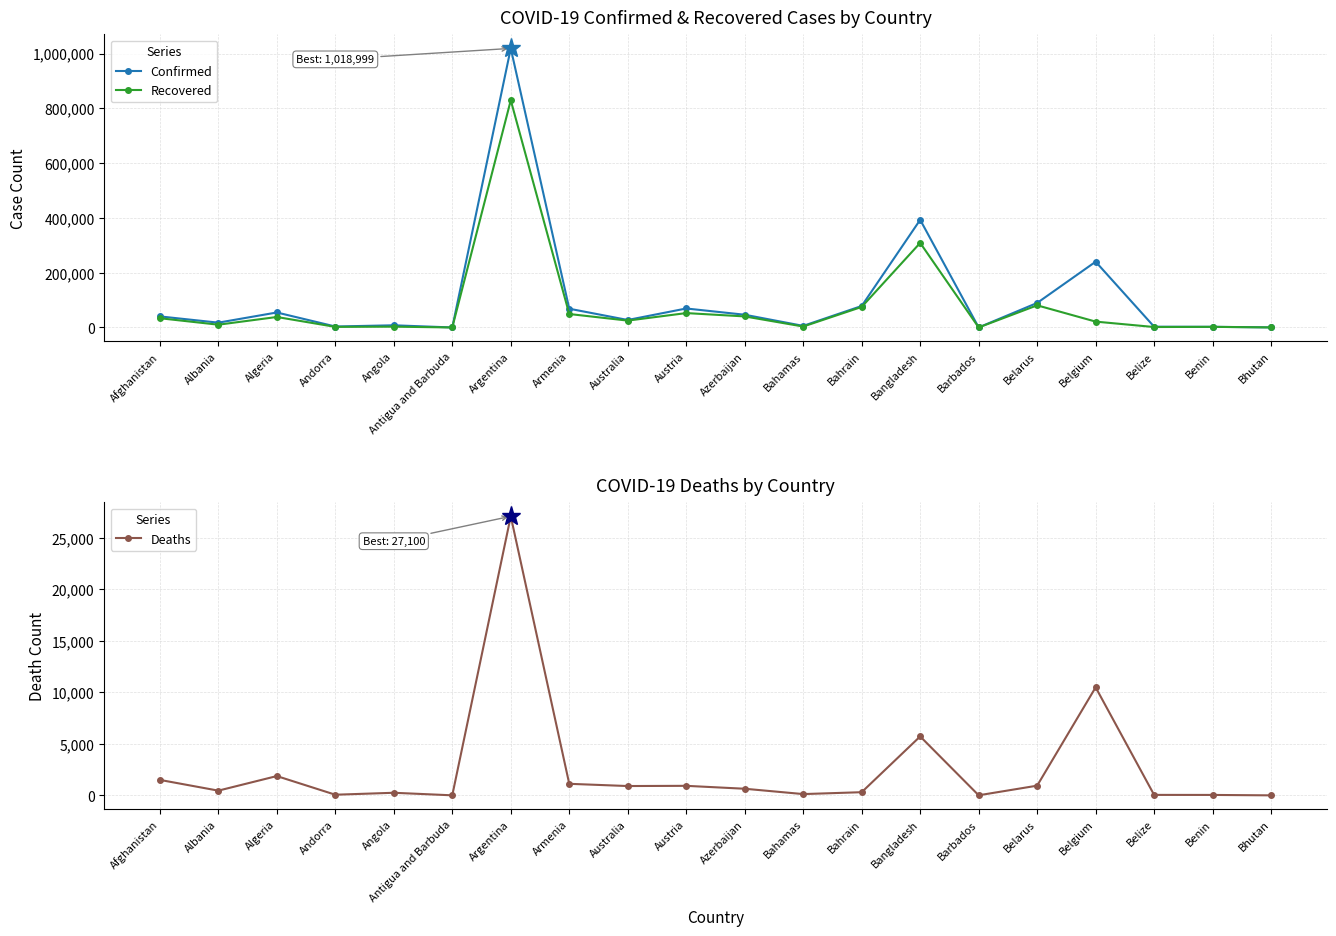

Rank the series at Argentina from highest to lowest value.

Confirmed, Recovered, Deaths